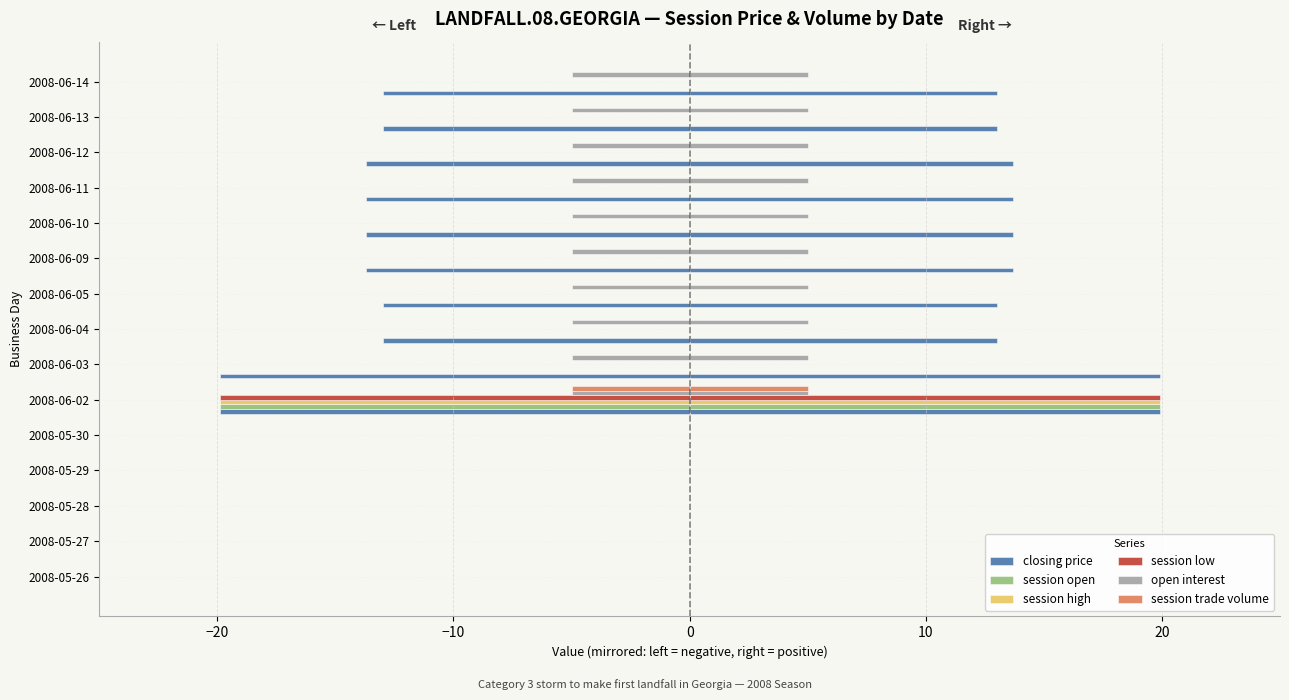

What value does the open interest series have at 2008-06-02?

5.0